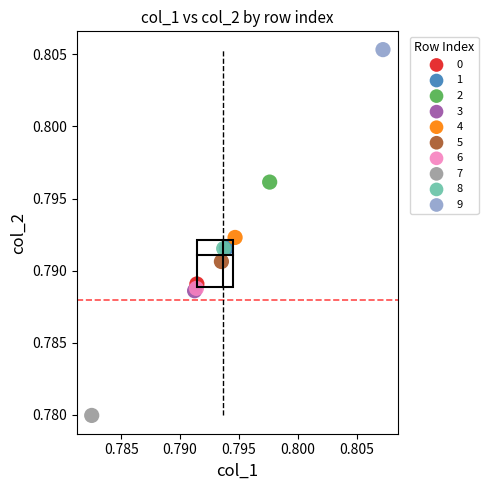

What are all the series names shown in the legend?

0, 1, 2, 3, 4, 5, 6, 7, 8, 9